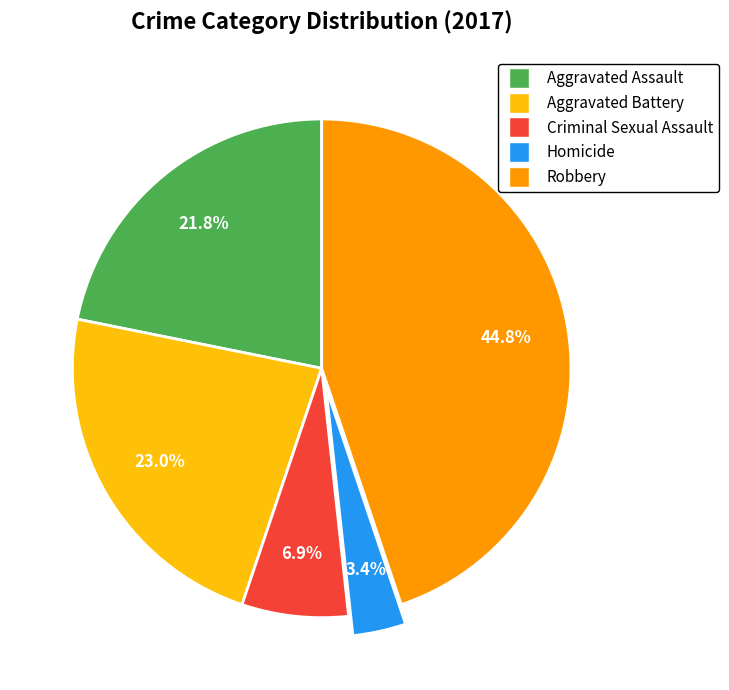

Count the number of slices in the pie.

5